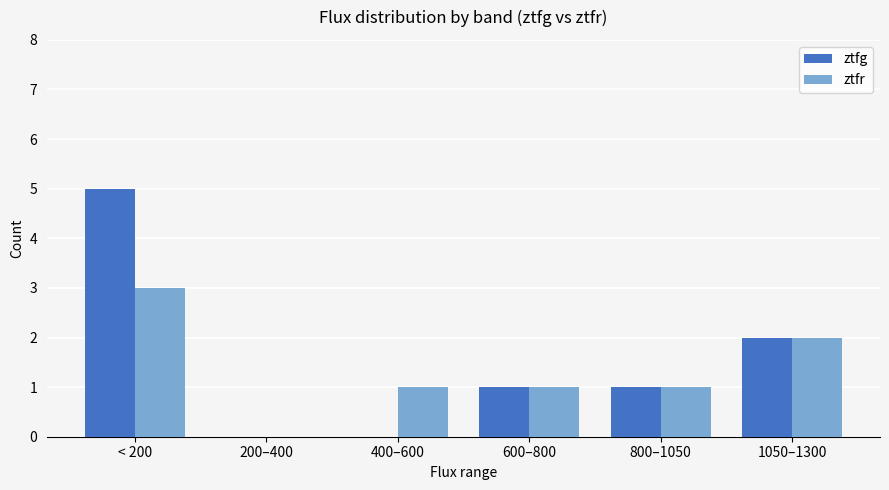

The value of ztfr at 800–1050 is 1. True or false?

True